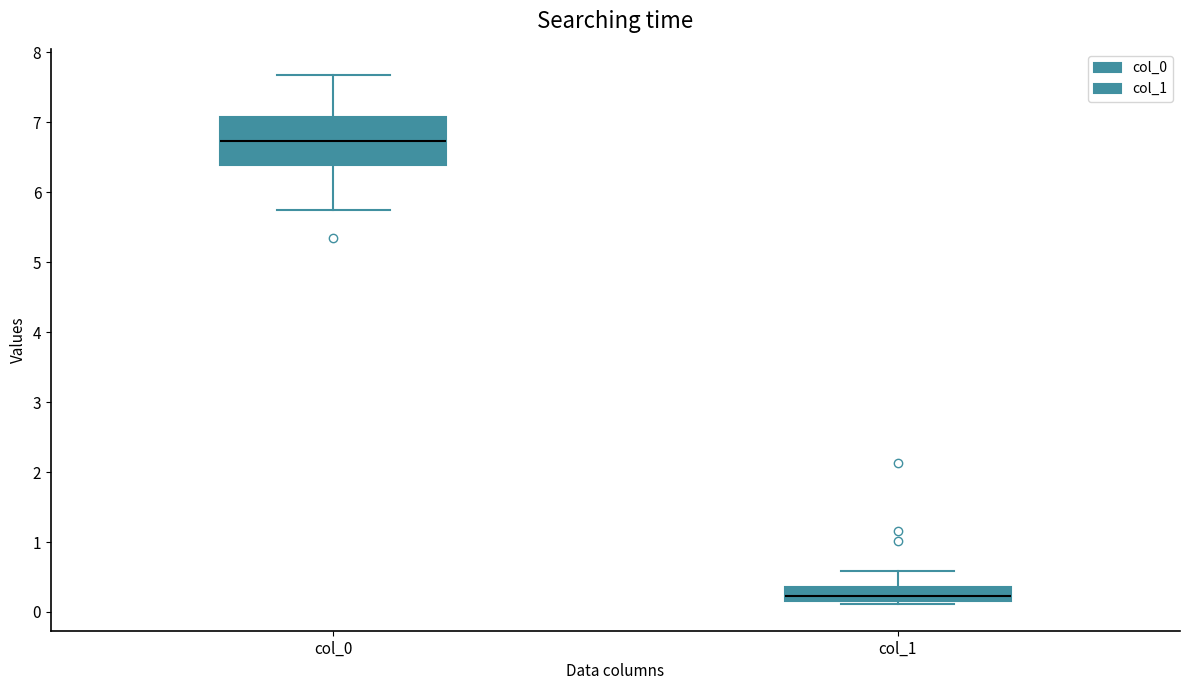

Which box has the lowest median line?

col_1